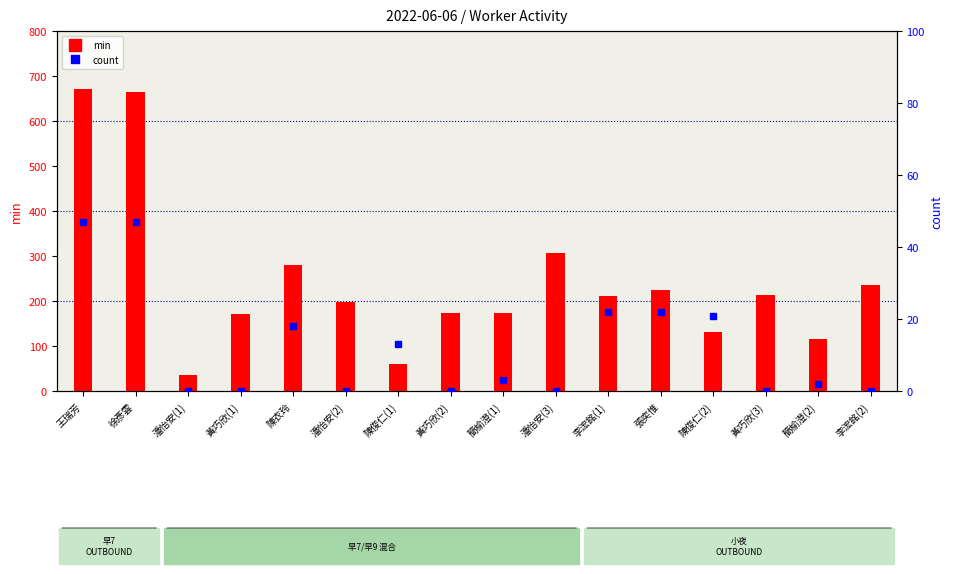

How many values in the min series exceed 211?

7